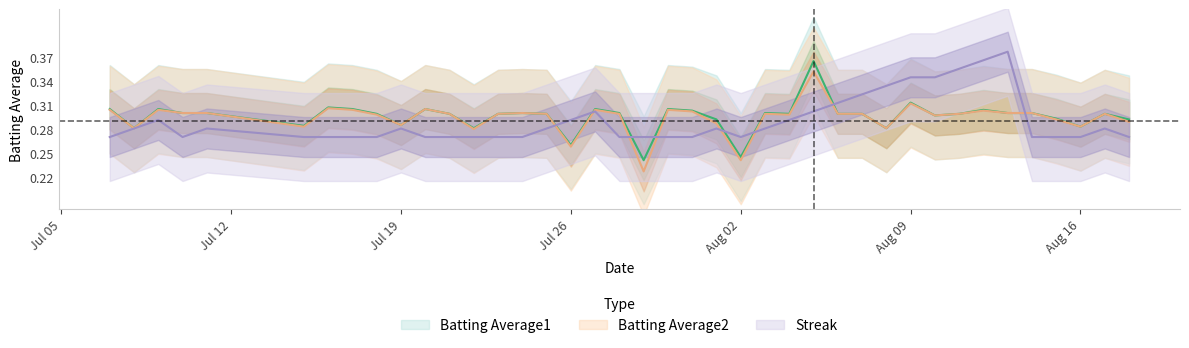

How many lines are shown in the chart?

3